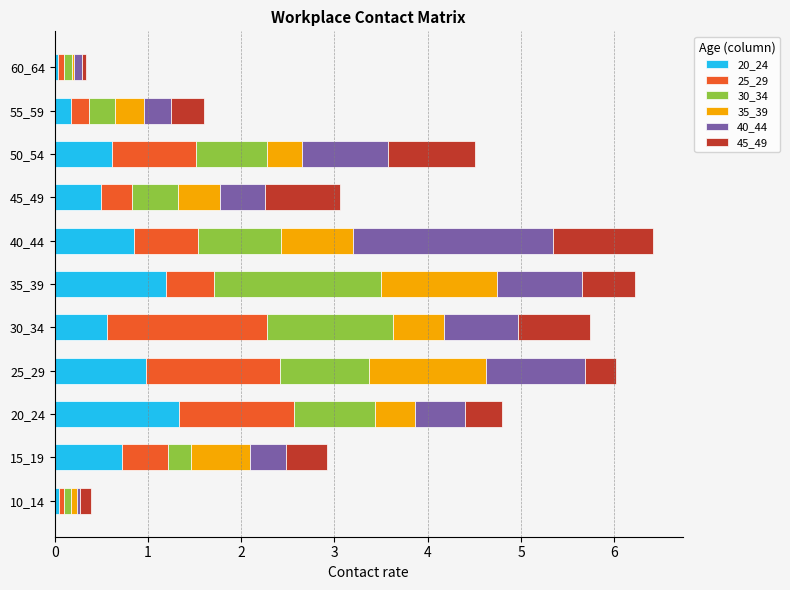

What is the maximum value for 20_24?

1.3